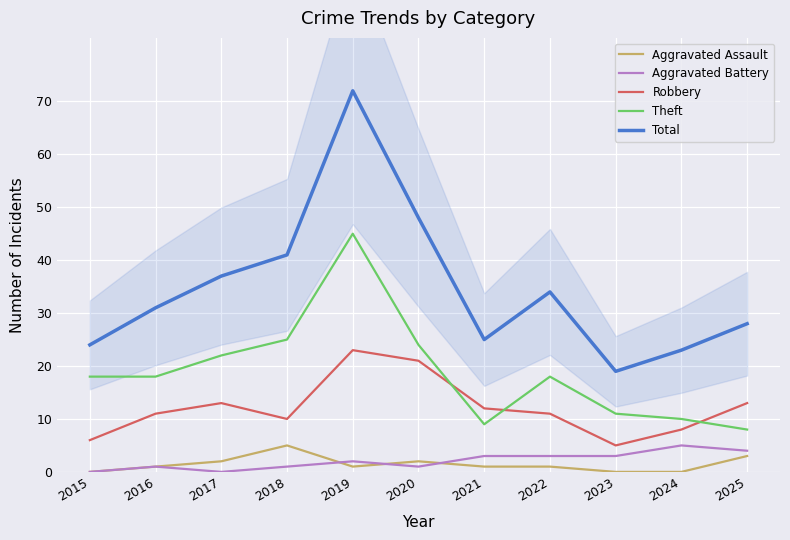

Is this an area chart (filled region under the line)?

No